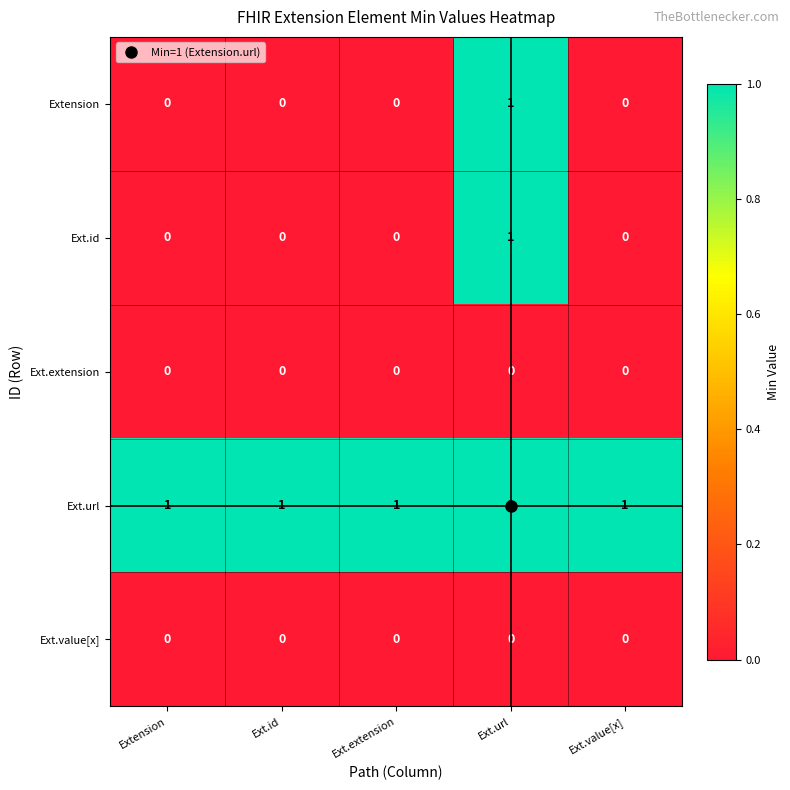

The Ext.url series shows 1 at Ext.value[x]. True or false?

True